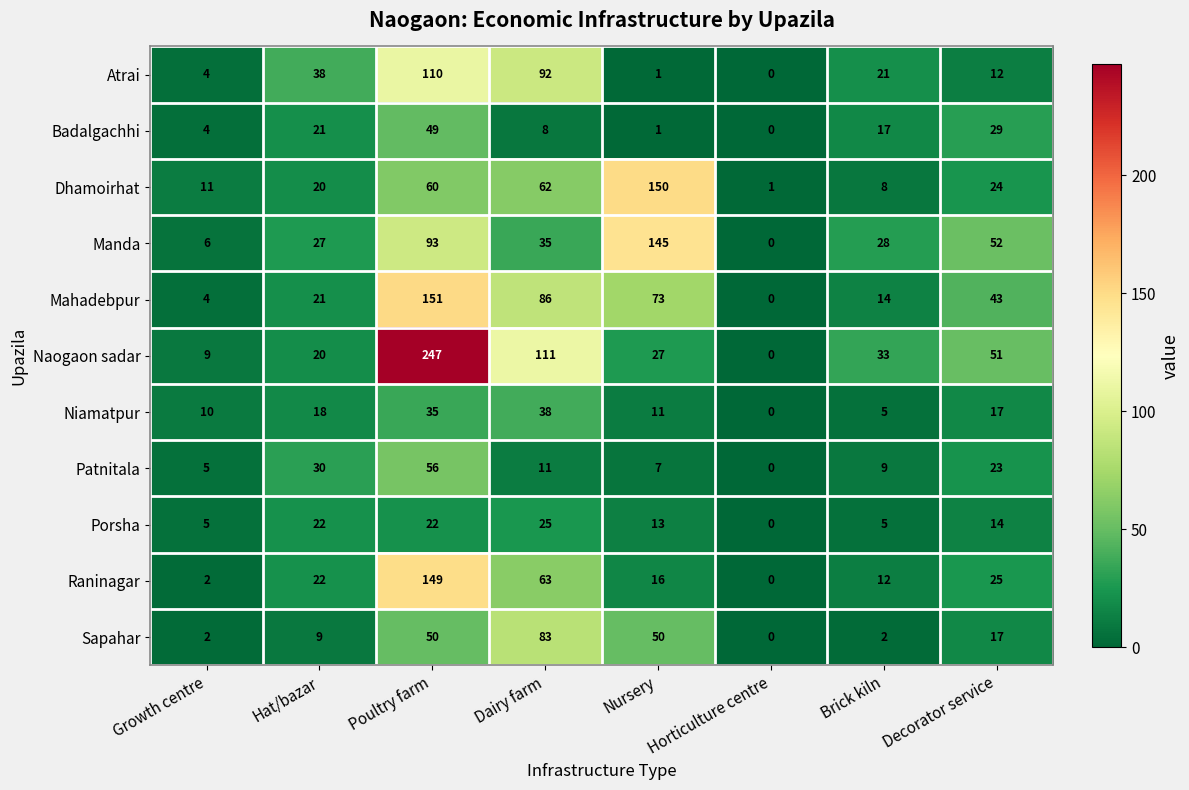

At which label is Naogaon sadar closest to 123?

Dairy farm